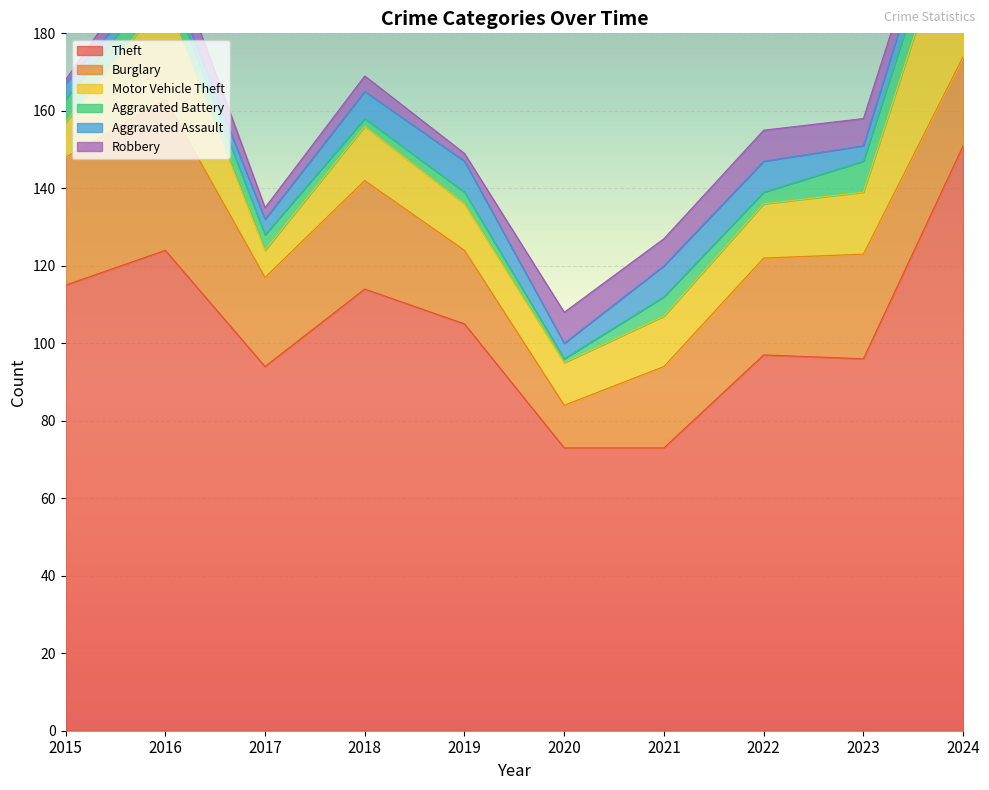

How many series are shown in this chart?

6